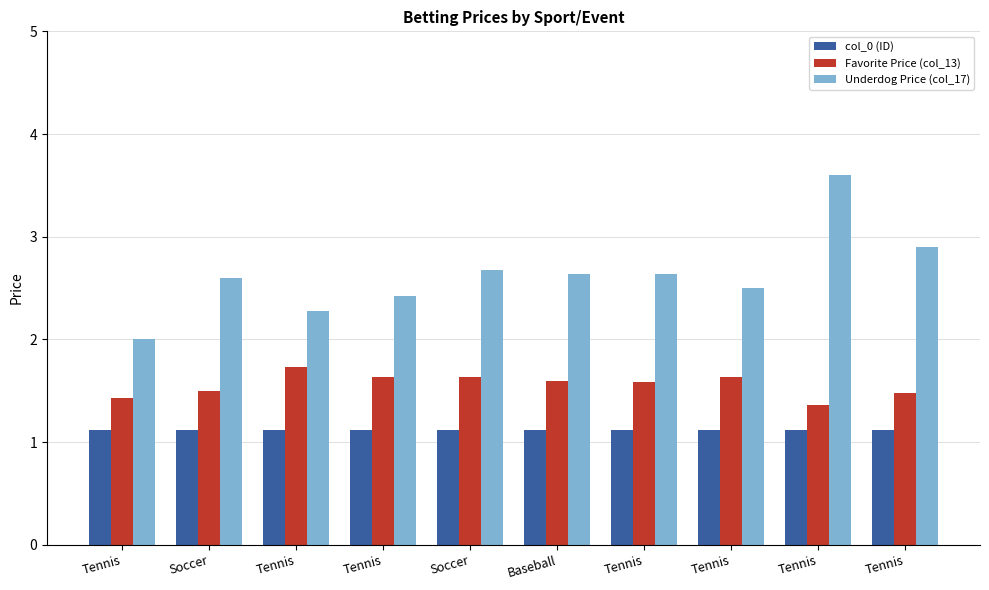

How many bars are there in each group?

3